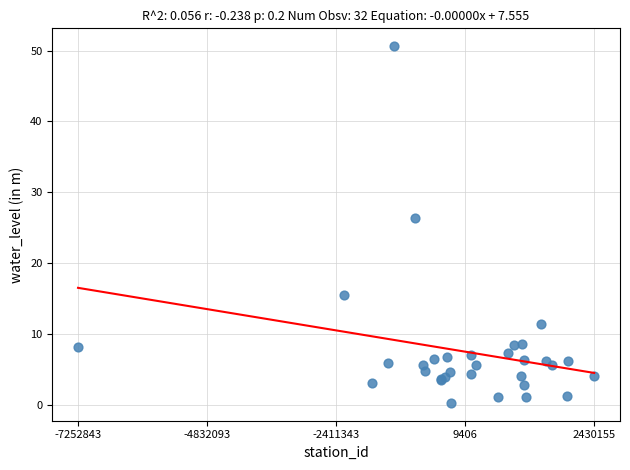

What Y value in the scatter plot is closest to 25?

26.3